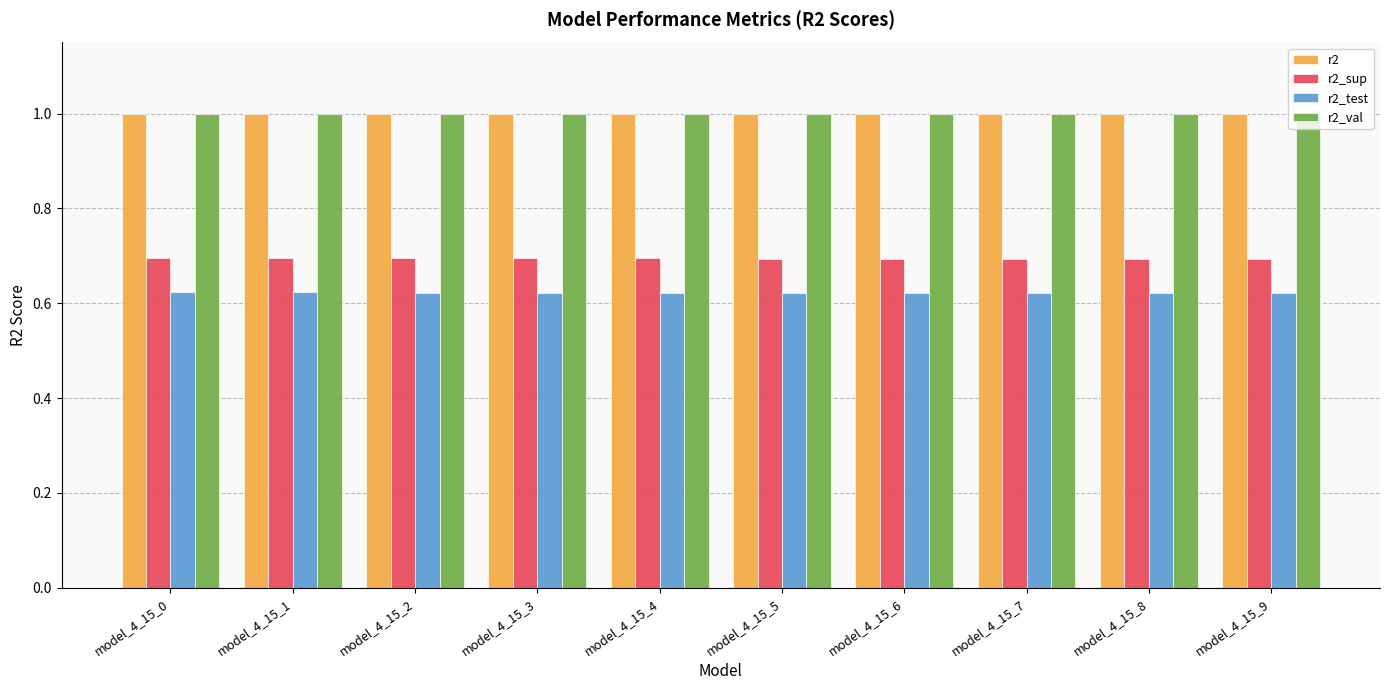

What is the value of the r2_val bar at the 5th from the left?

1.0